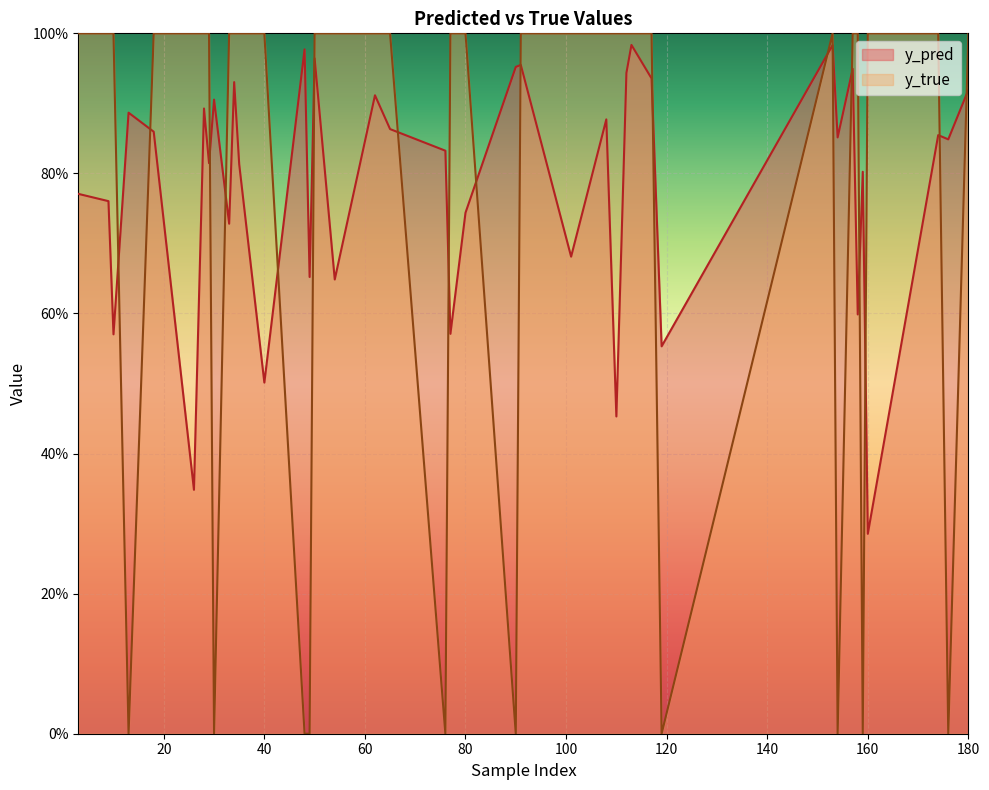

Is the value of y_true at 110 greater than the value of y_pred at 9?

Yes